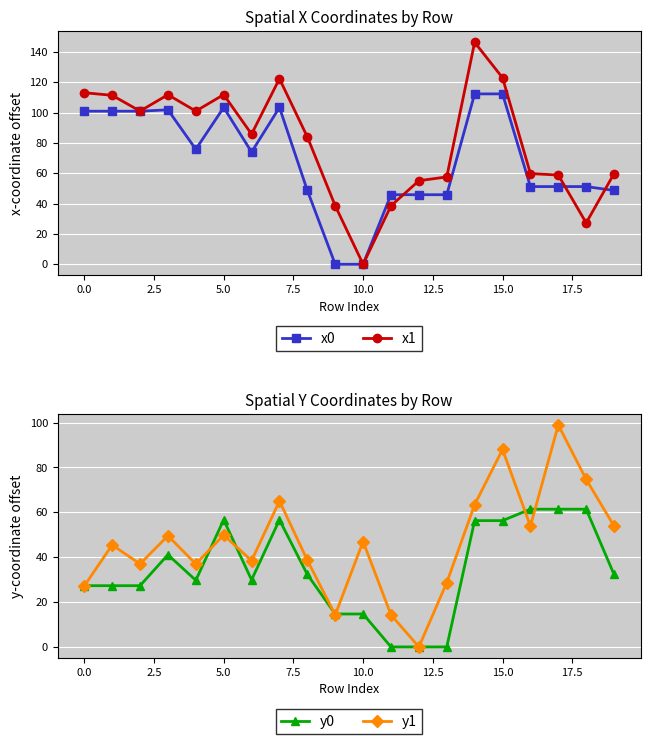

The y0 series shows 14.7 at 10.0. True or false?

True